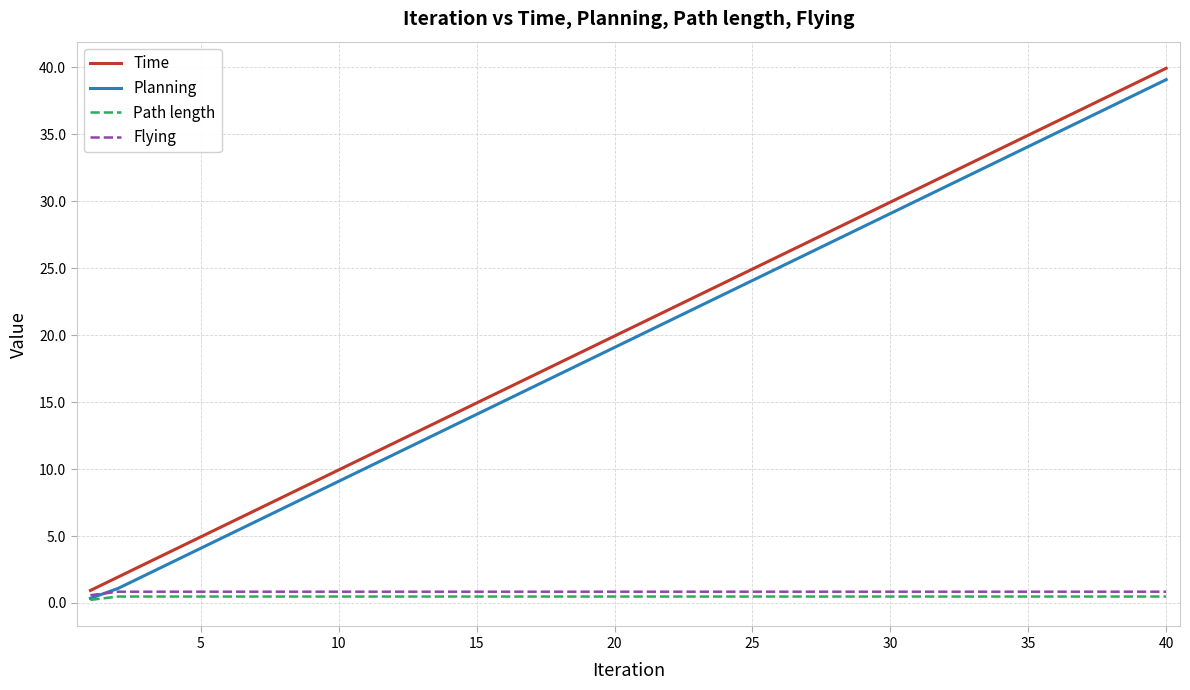

True or false: Planning and Time intersect in this chart.

False